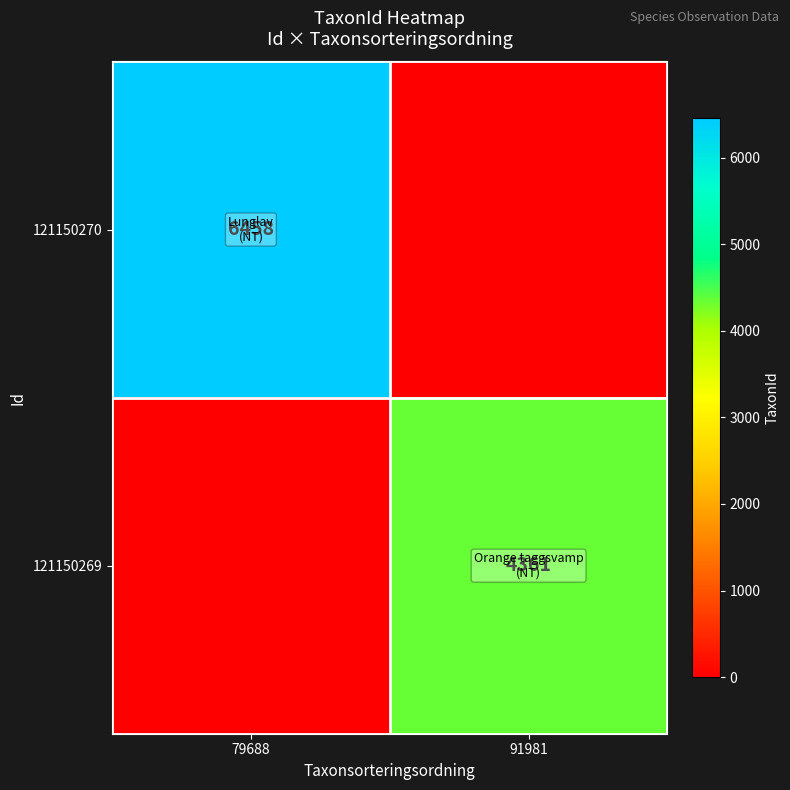

The 121150270 series shows 4441 at 79688. True or false?

False